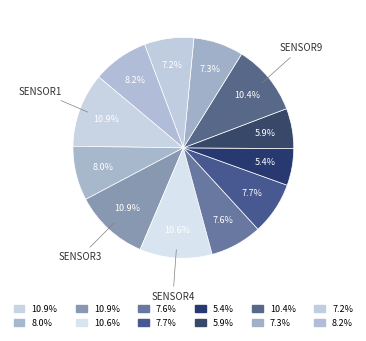

To the nearest percent, what is the difference between the largest and smallest slice percentages?

6%